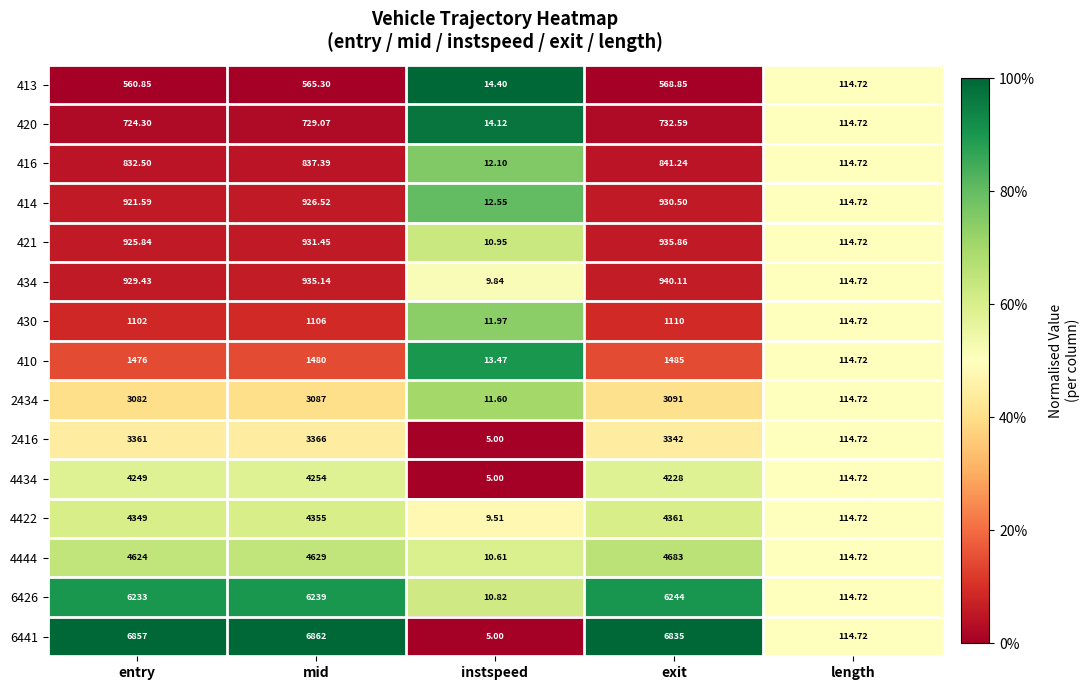

At which category is the sum across all series the highest?

exit